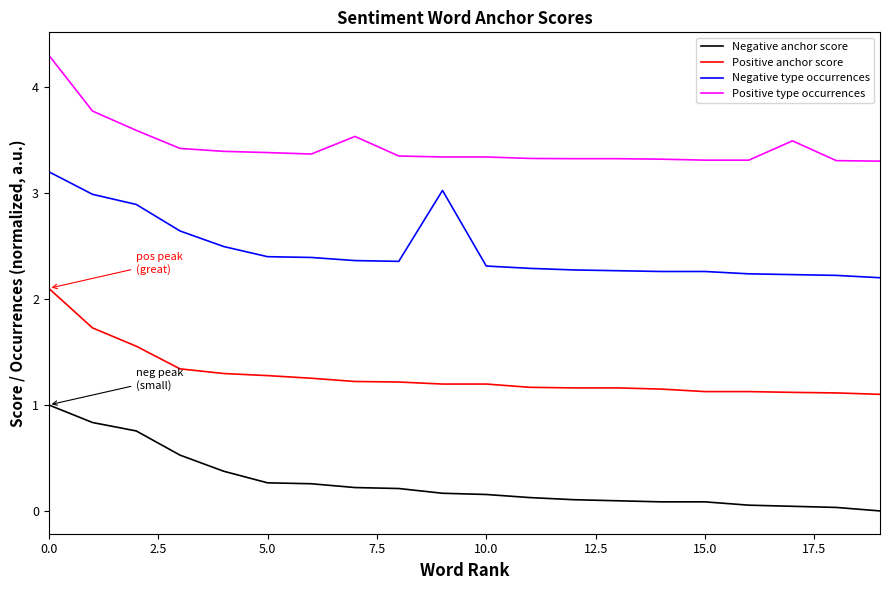

Count the number of data series in this chart.

4